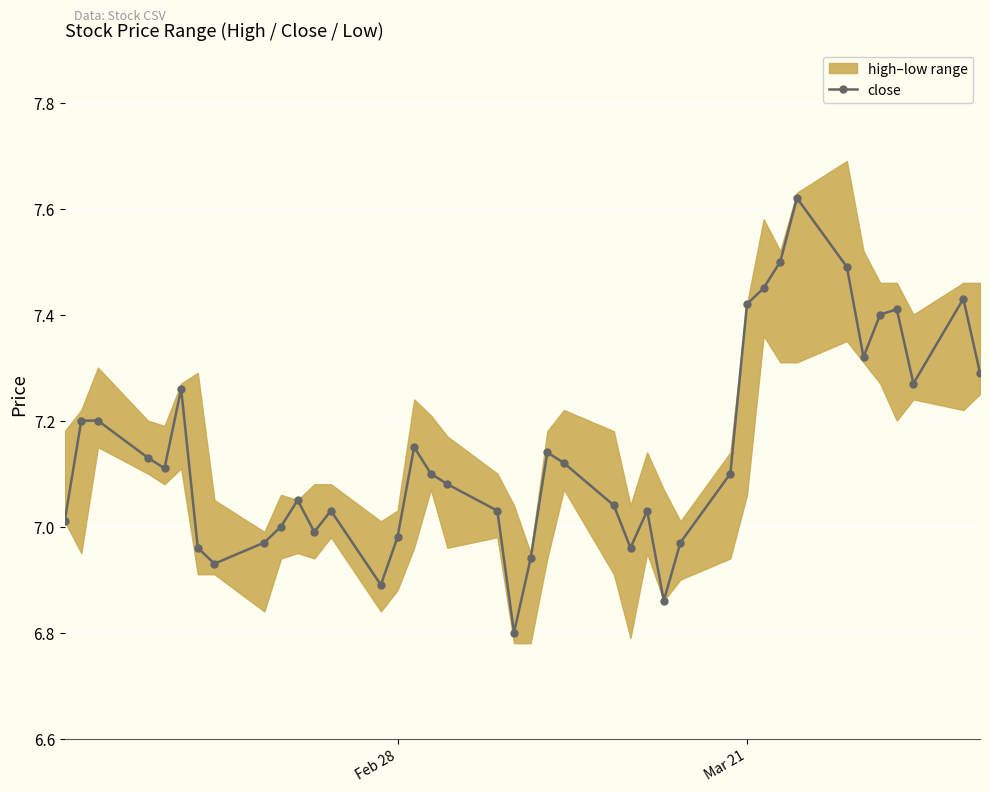

How many points are higher than both their immediate neighbors (excluding endpoints)?

9